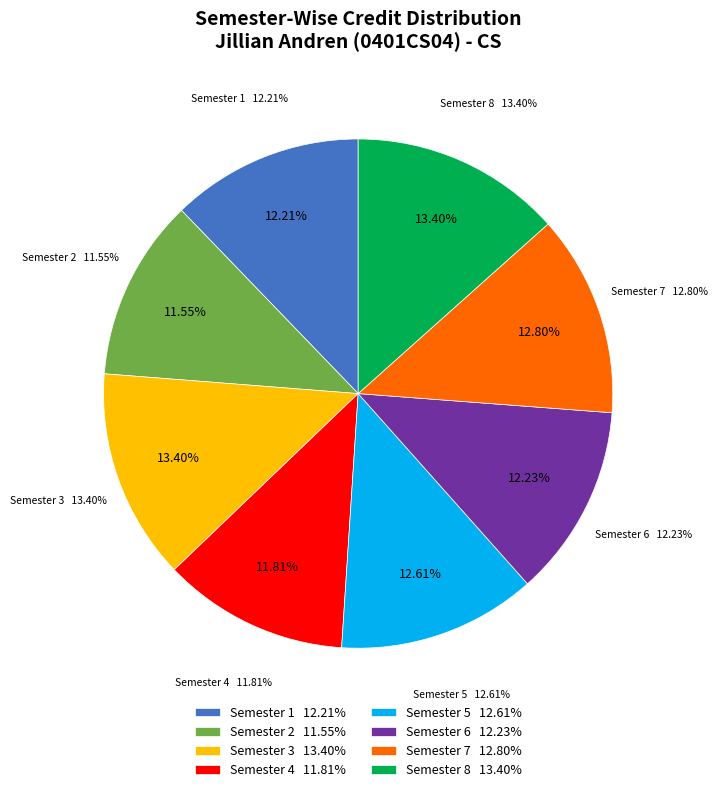

Does Semester 1 account for over 50% of the chart?

No